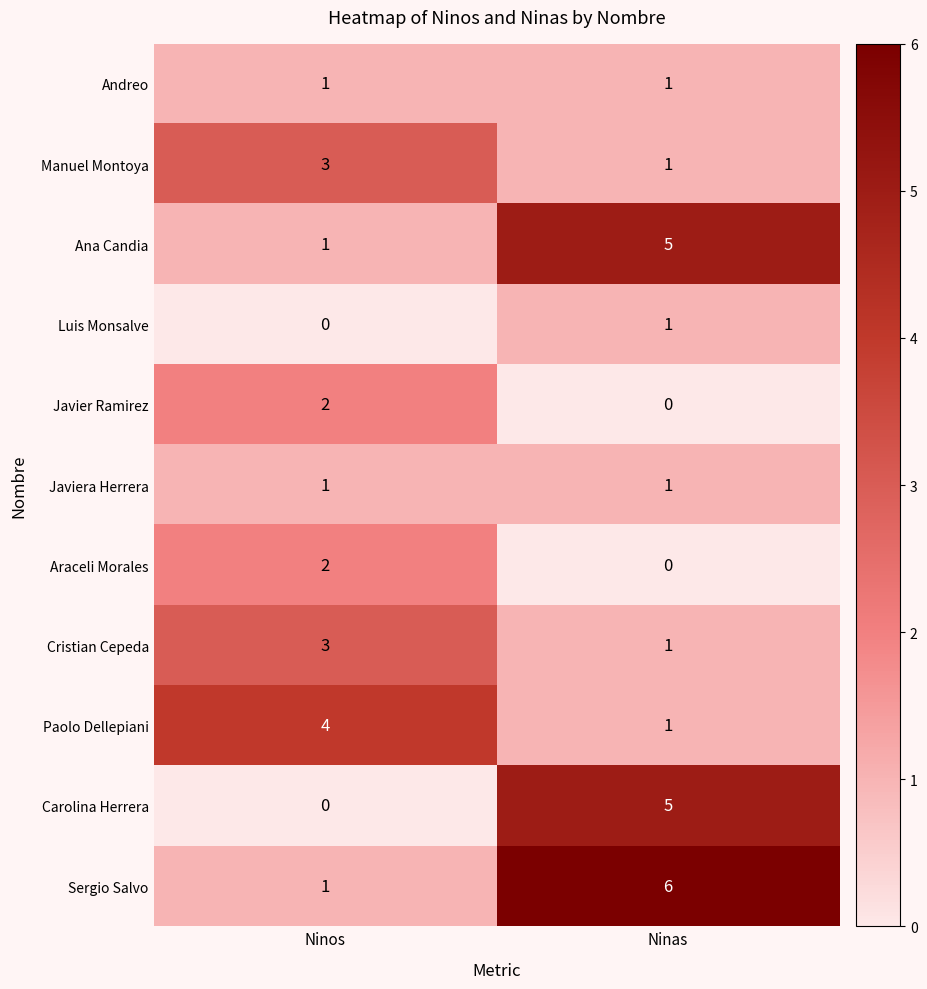

Reading right to left, what are all the values shown in this chart?

Andreo: Ninas=1	Ninos=1
Manuel Montoya: Ninas=1	Ninos=3
Ana Candia: Ninas=5	Ninos=1
Luis Monsalve: Ninas=1	Ninos=0
Javier Ramirez: Ninas=0	Ninos=2
Javiera Herrera: Ninas=1	Ninos=1
Araceli Morales: Ninas=0	Ninos=2
Cristian Cepeda: Ninas=1	Ninos=3
Paolo Dellepiani: Ninas=1	Ninos=4
Carolina Herrera: Ninas=5	Ninos=0
Sergio Salvo: Ninas=6	Ninos=1